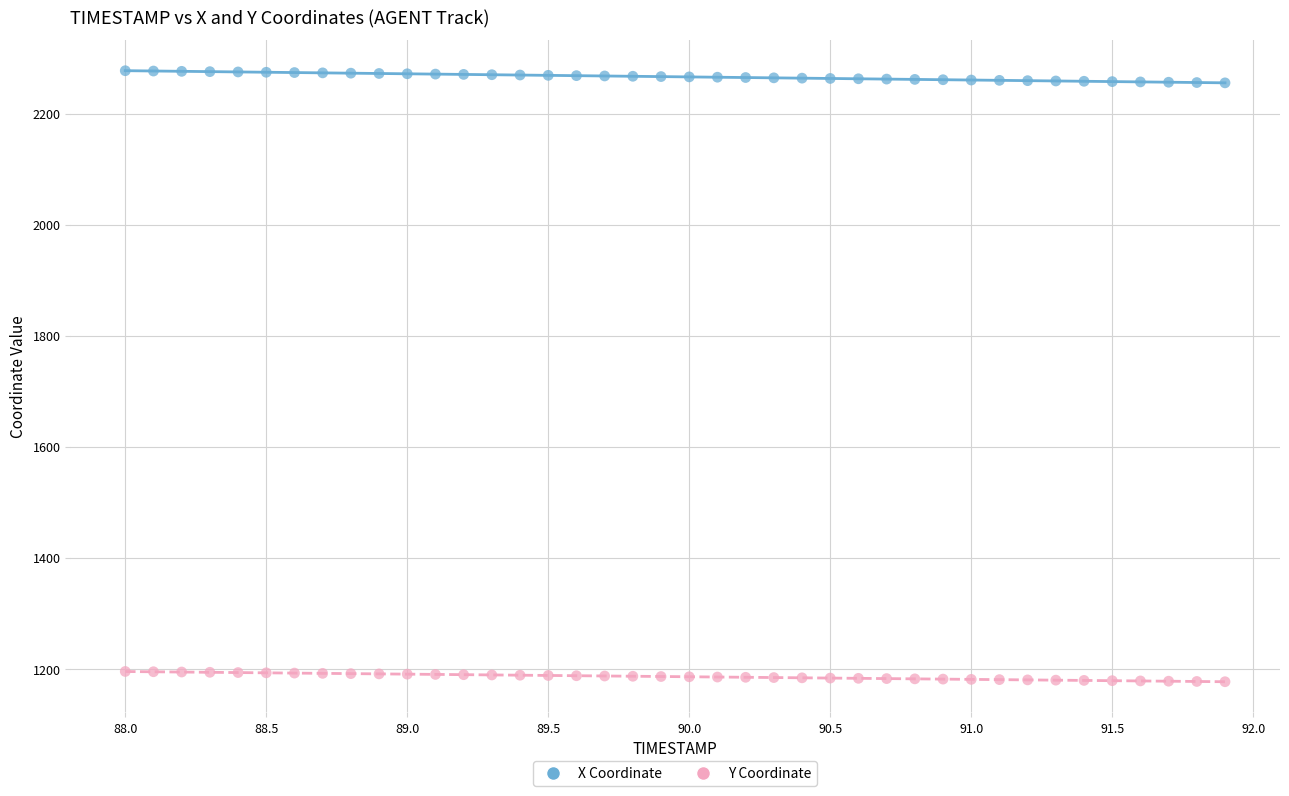

Across all data points, what is the range of X values (max minus min)?

3.9